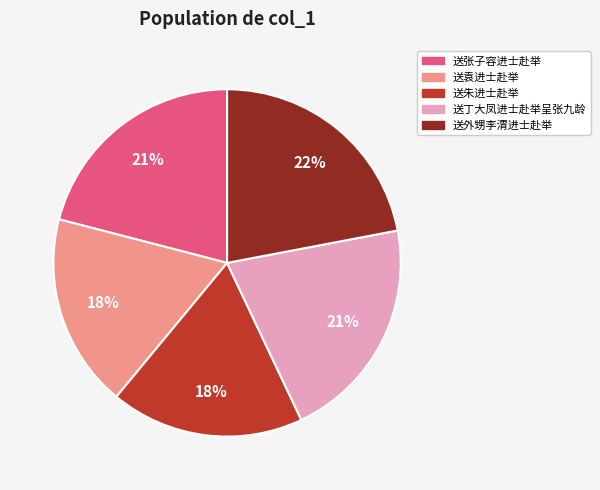

True or false: 送朱进士赴举 accounts for 9% of the total.

False